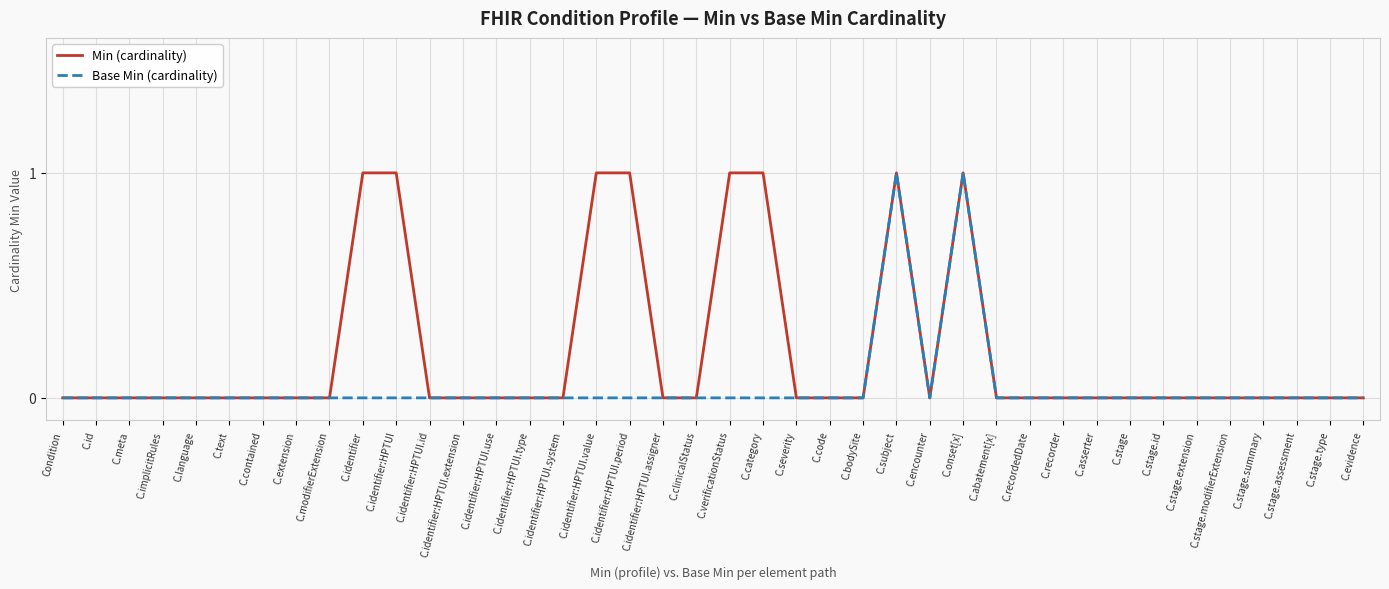

List the series in order of their overall mean, highest first.

Min (cardinality), Base Min (cardinality)